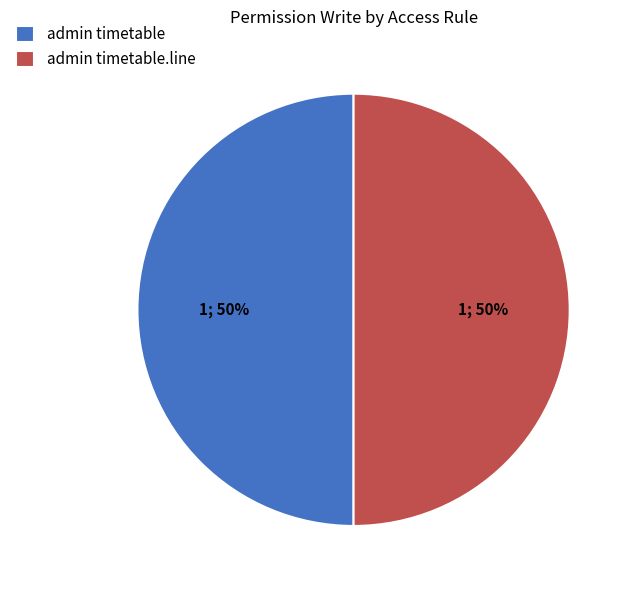

To the nearest percent, what is the average slice percentage?

50%